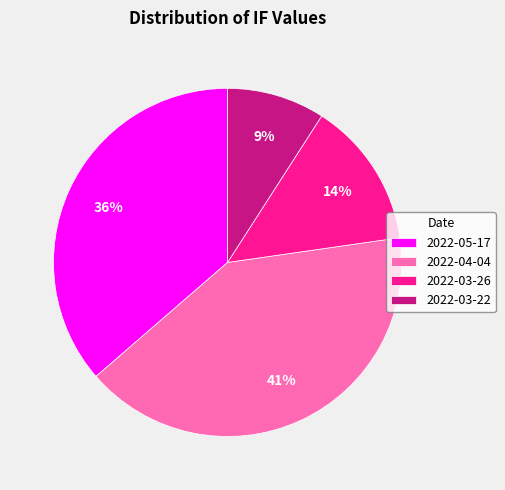

What is the smallest slice in the pie chart?

2022-03-22